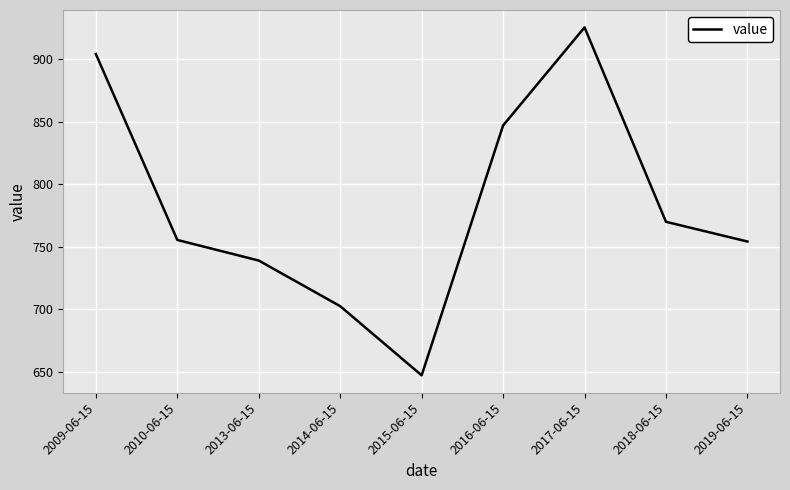

Where is the first local minimum?

2015-06-15